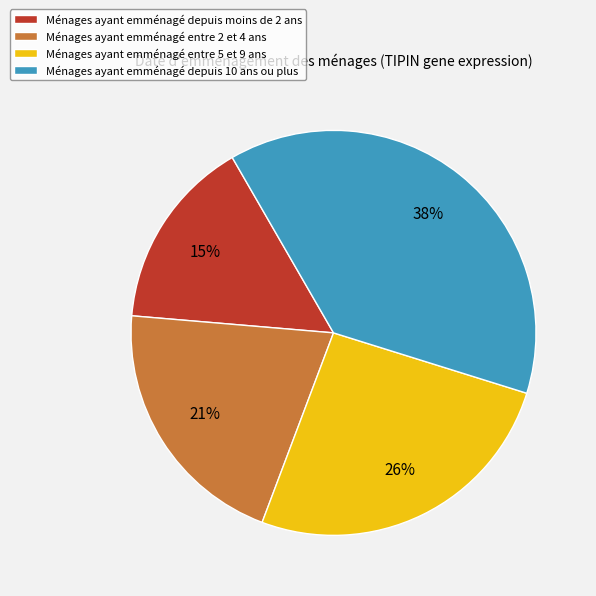

Is it true that Ménages ayant emménagé depuis 10 ans ou plus is 25% of the pie?

False